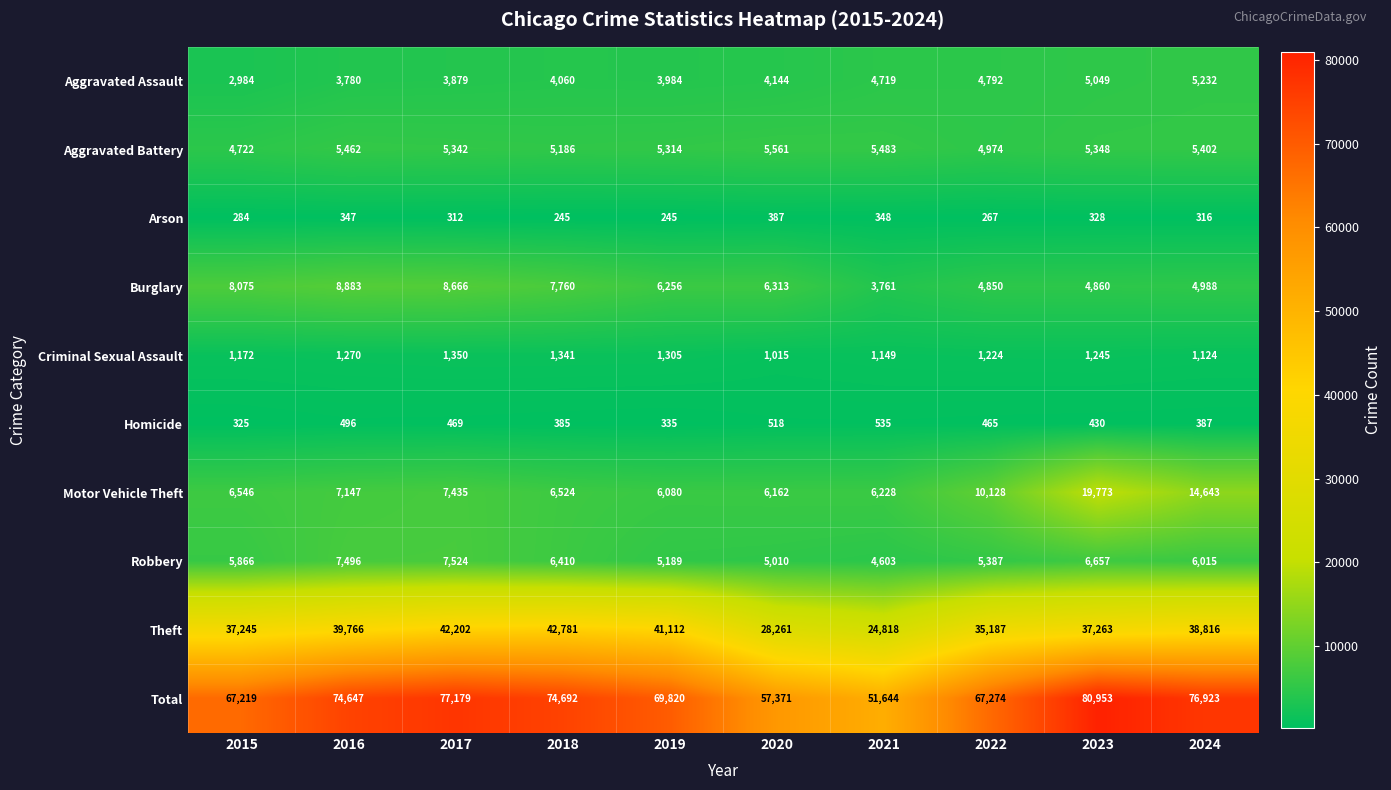

Rank the series by their maximum value, from highest to lowest.

Total, Theft, Motor Vehicle Theft, Burglary, Robbery, Aggravated Battery, Aggravated Assault, Criminal Sexual Assault, Homicide, Arson